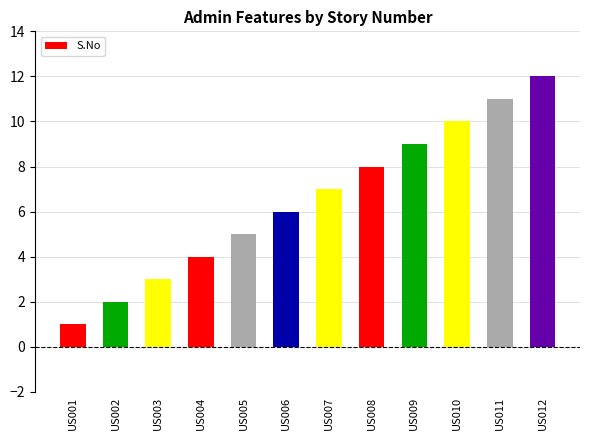

At which category does the chart reach its peak across all series?

US012